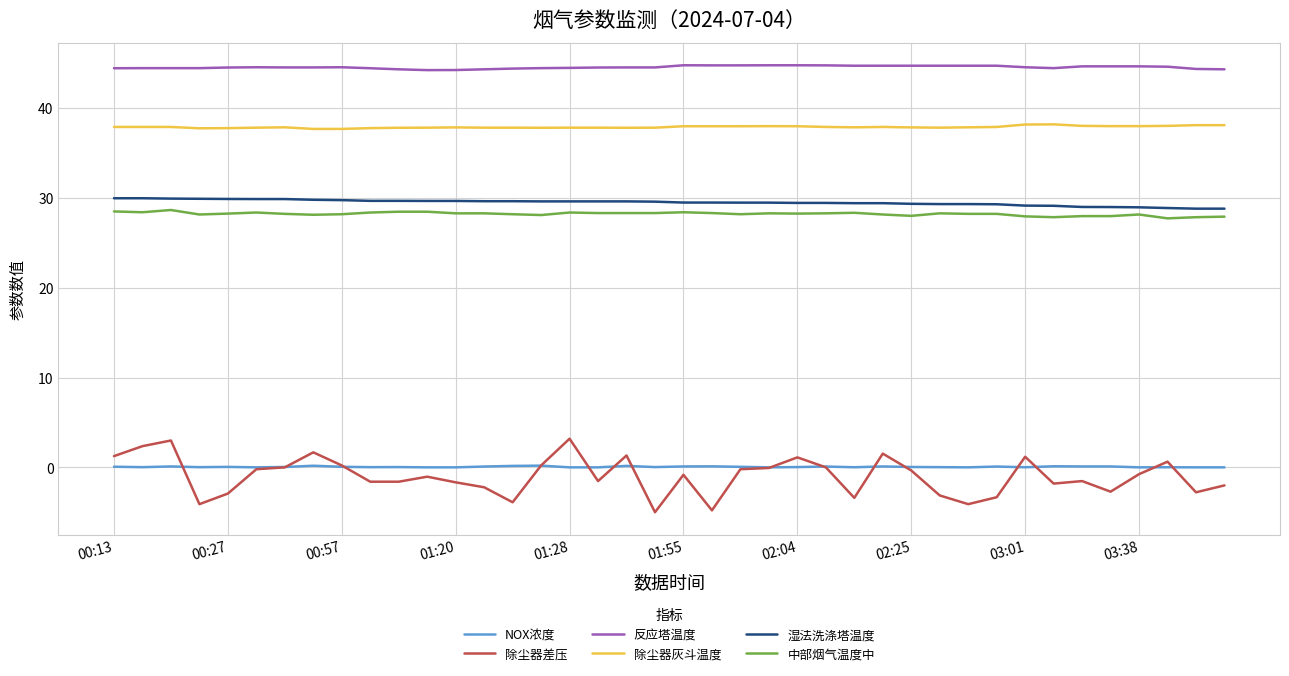

What is the highest value of the 反应塔温度 series?

44.8